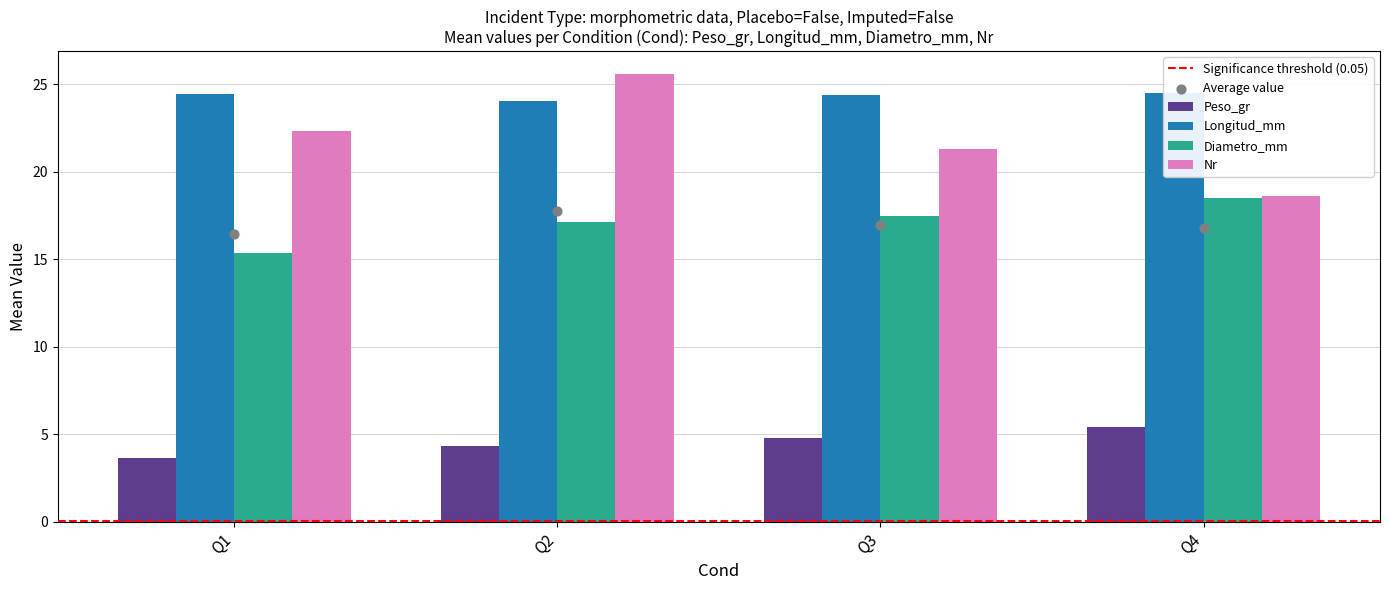

Which series contains the lowest Y value?

Peso_gr